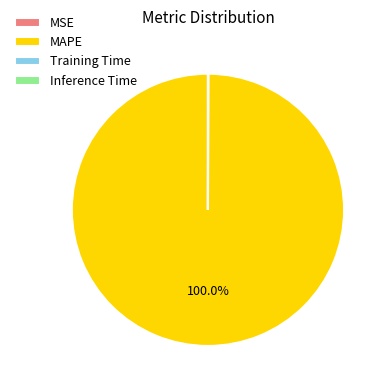

Is there a majority slice in this chart?

Yes